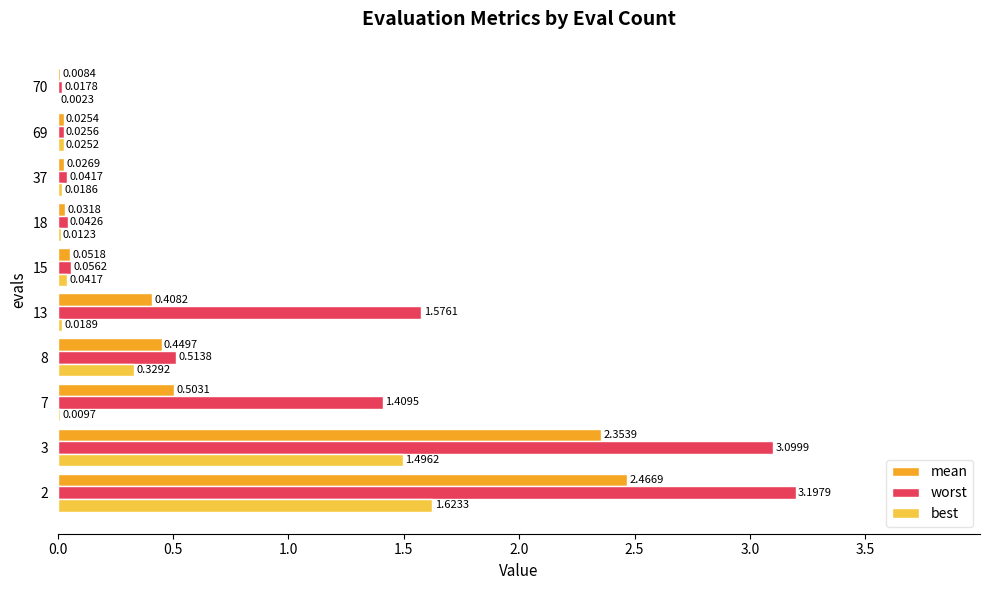

Is the value of worst at 69 greater than the value of best at 70?

Yes